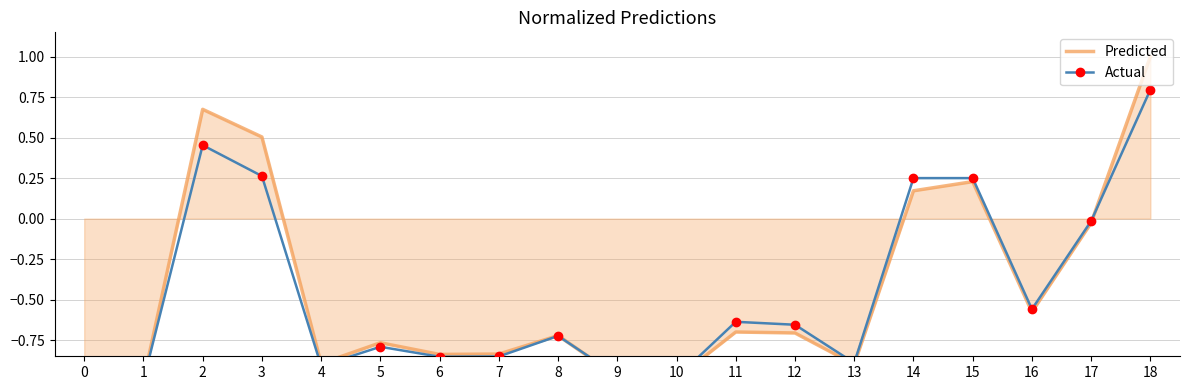

In Predicted, how many points are higher than both neighbors (excluding endpoints)?

5